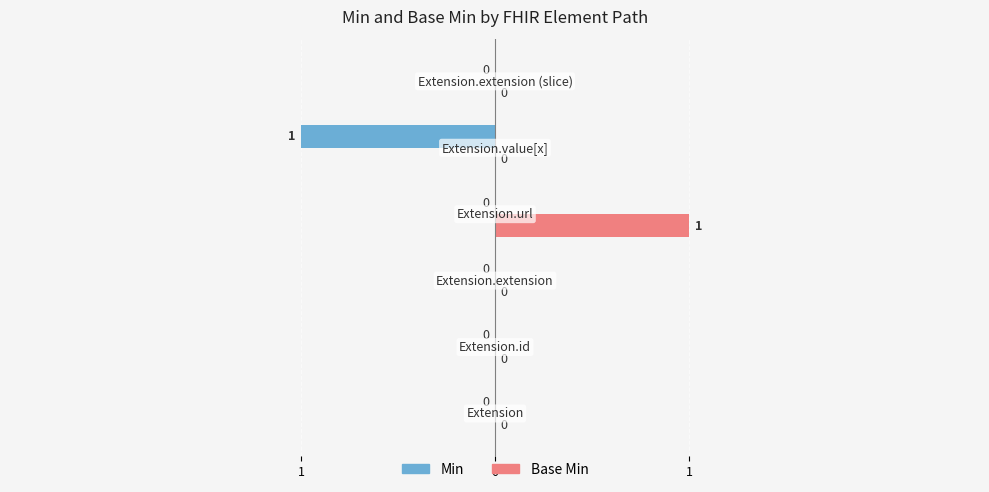

Reading left to right, list all the values displayed in this chart.

Min: 0	0	0	0	-1	0
Base Min: 0	0	0	1	0	0